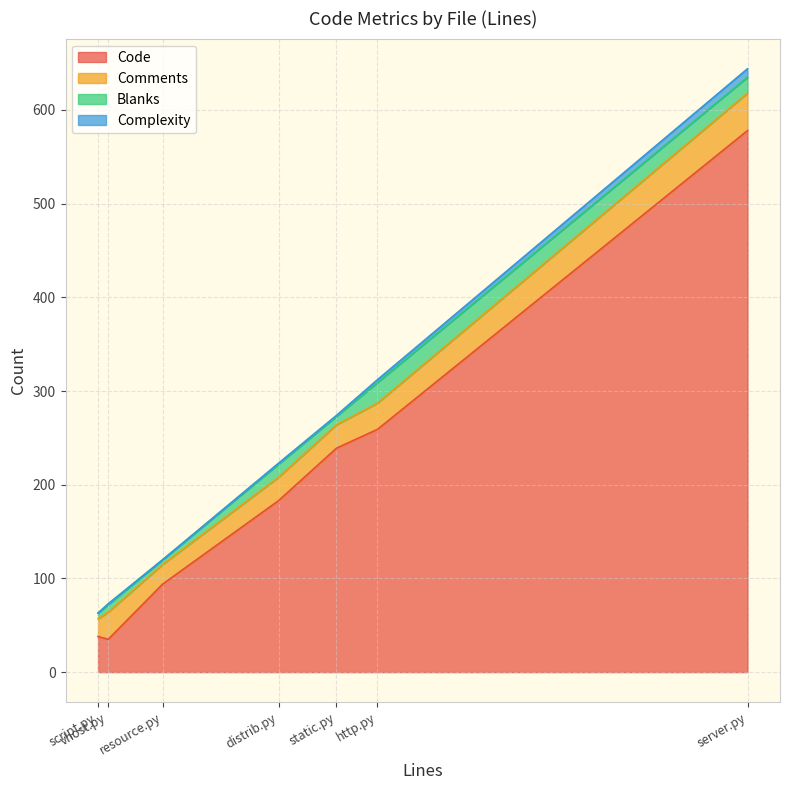

What is the difference between the second highest and second lowest values in the Code series?

221